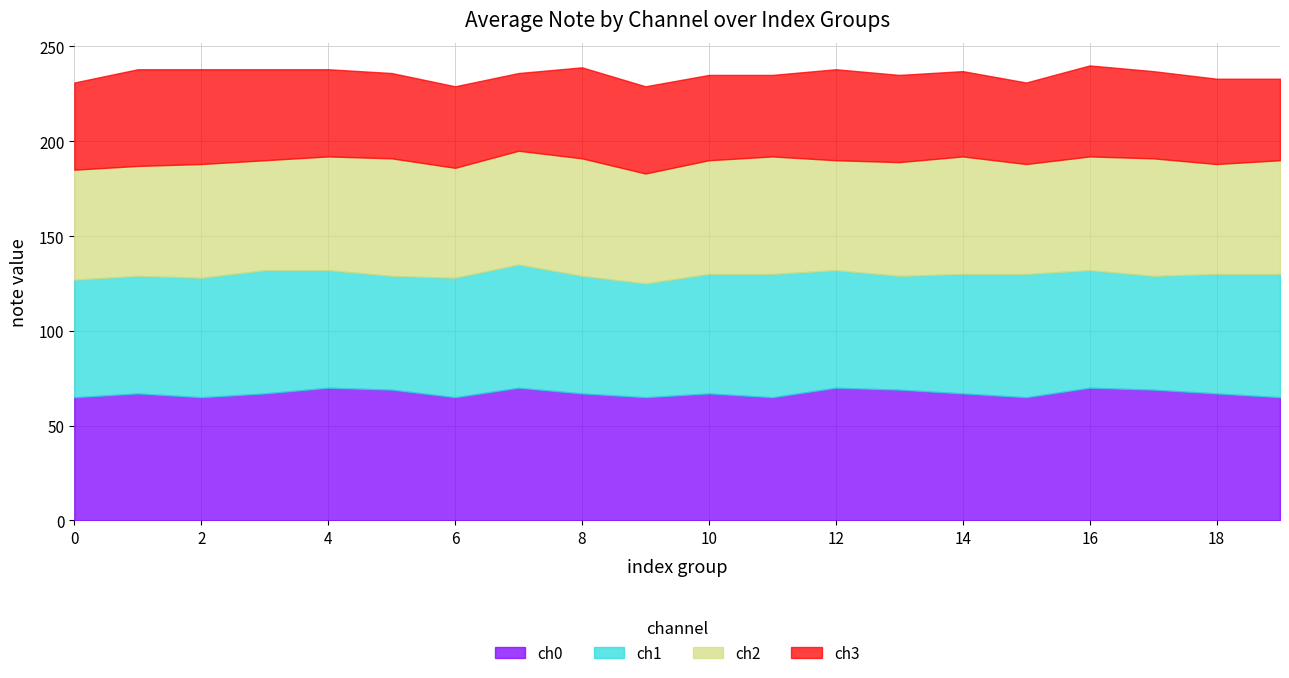

At how many categories does at least one series exceed 52?

20